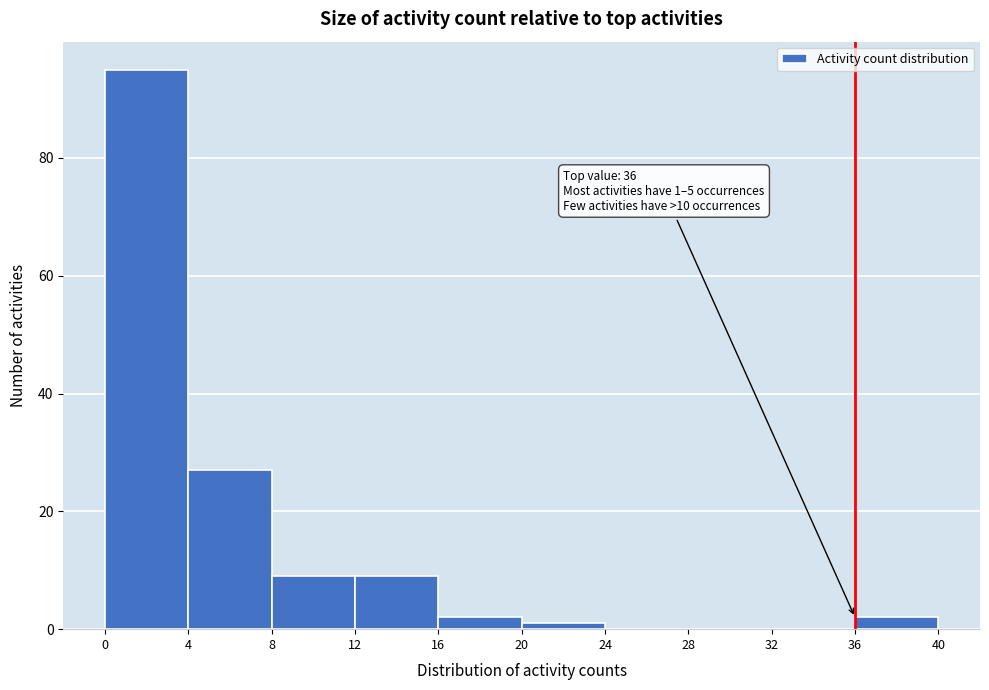

Over which range of the x-axis is the bar tallest?

0 to 4